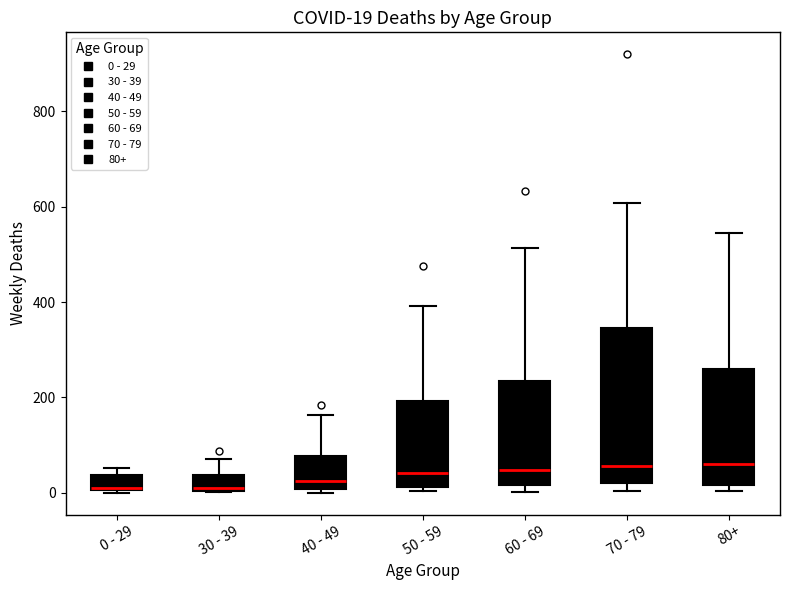

Comparing the boxes themselves (not the whiskers), which one is the tallest?

70 - 79